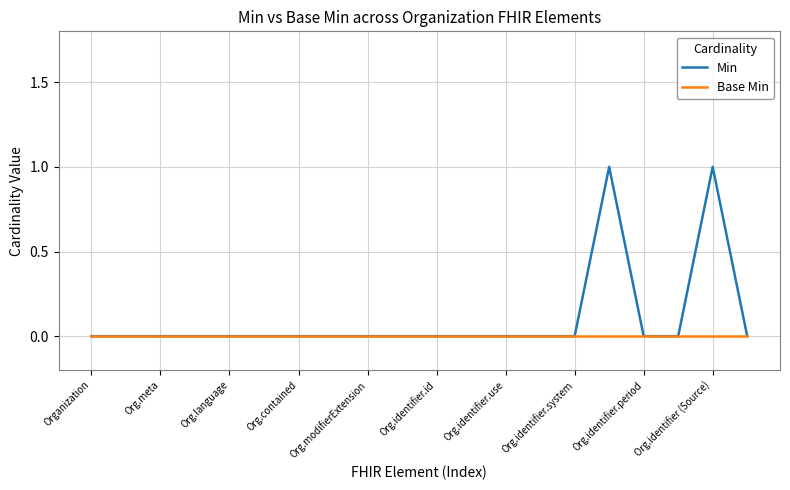

What is the difference between the maximum and minimum values in the Min series?

1